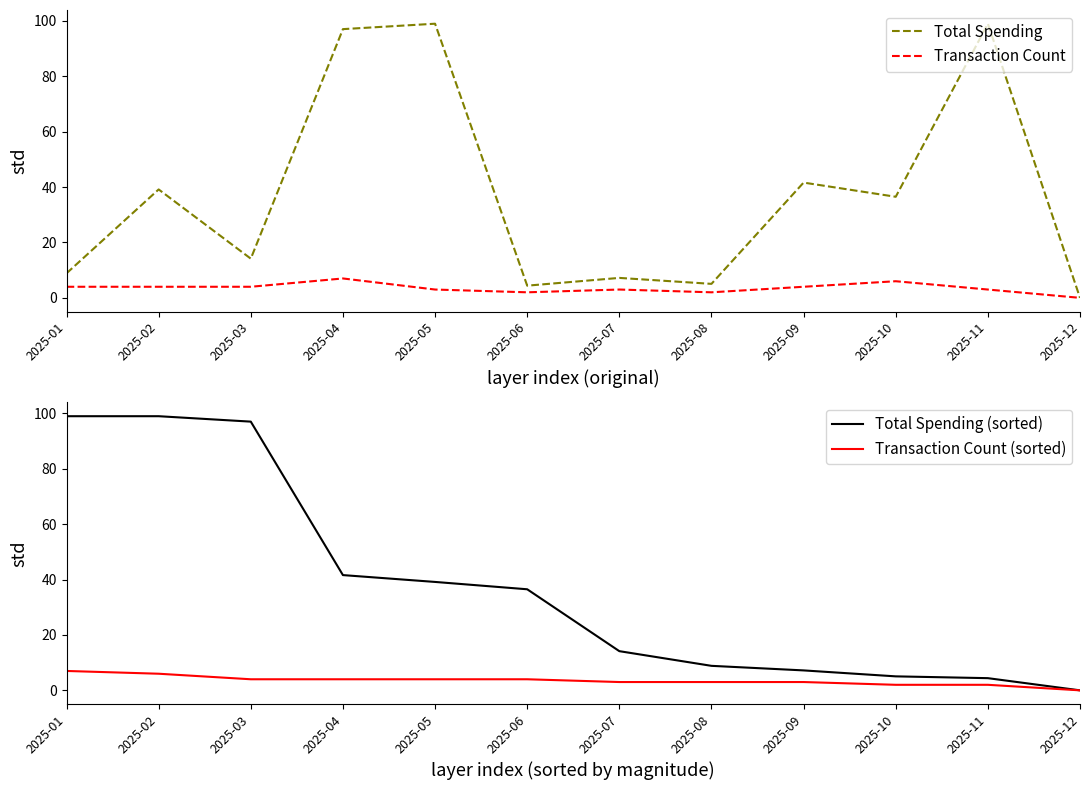

At which category is the sum across all series the highest?

2025-04